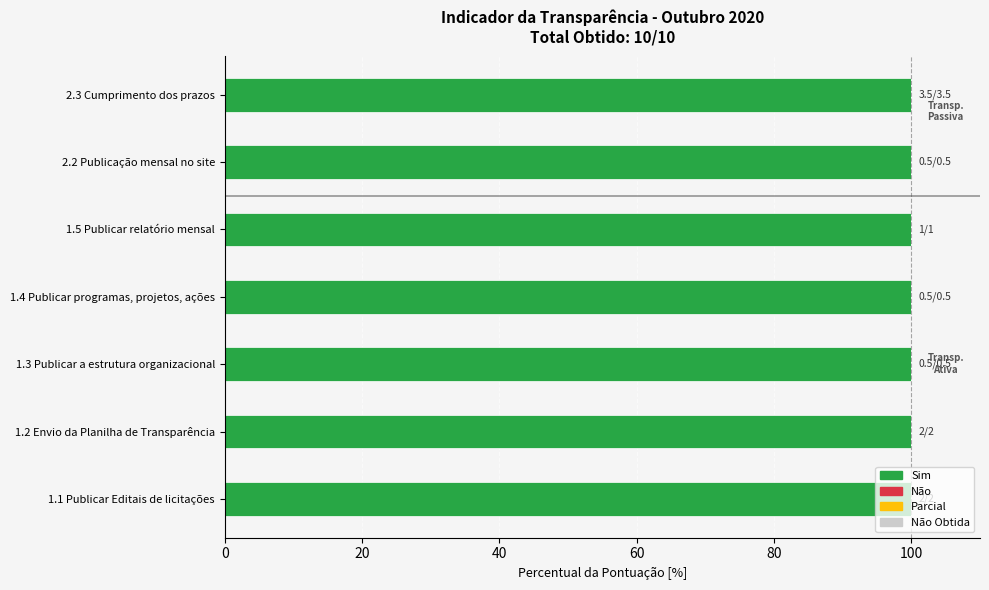

The value of Pontuação Obtida at 2.3 Cumprimento dos prazos is 3.5. True or false?

True